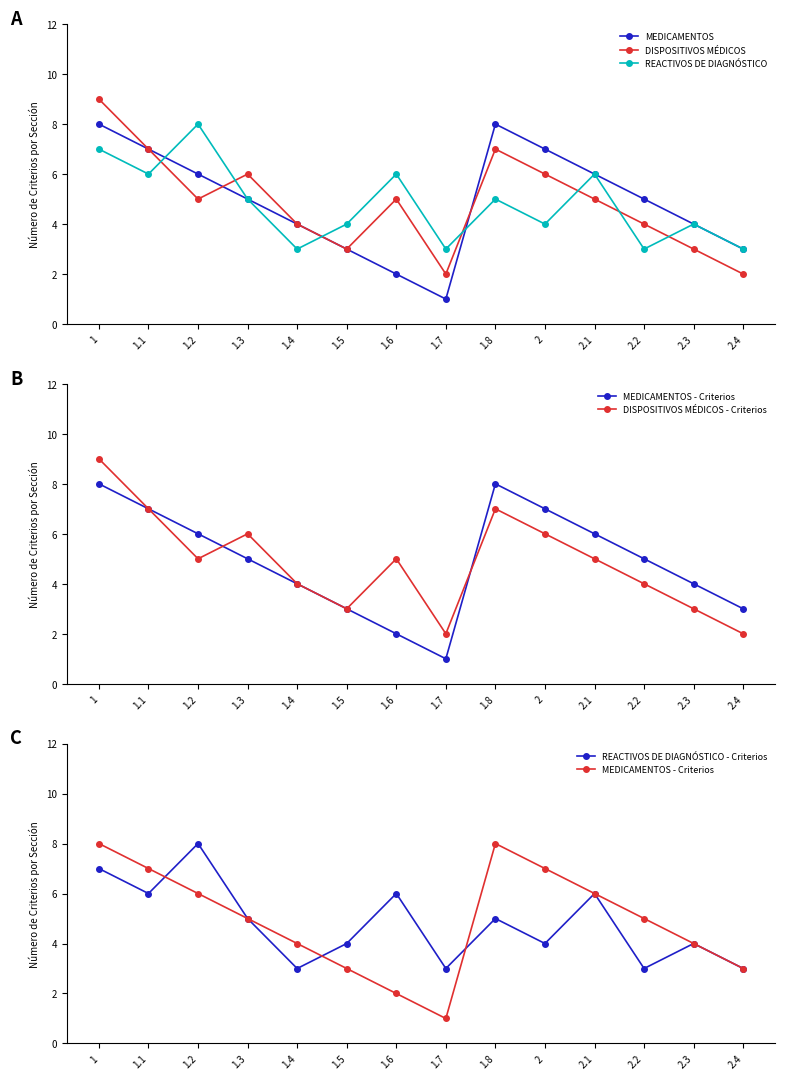

True or false: MEDICAMENTOS has a value of 3 at 1.5.

True